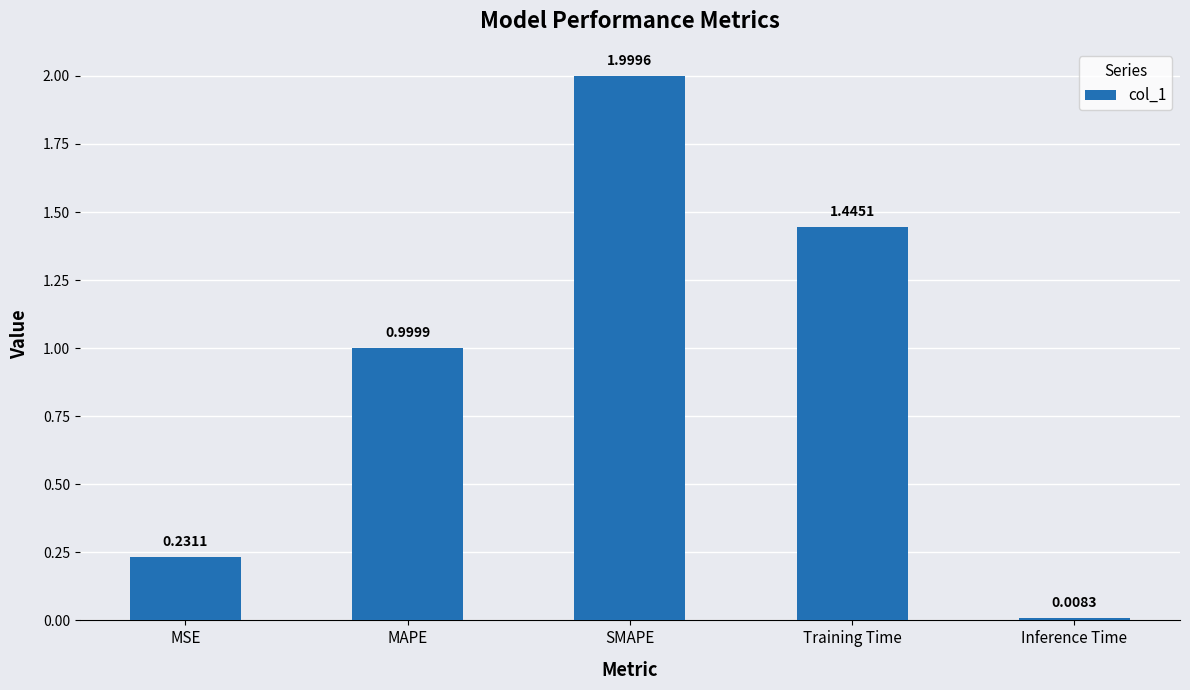

At which label is the value closest to 1?

MAPE